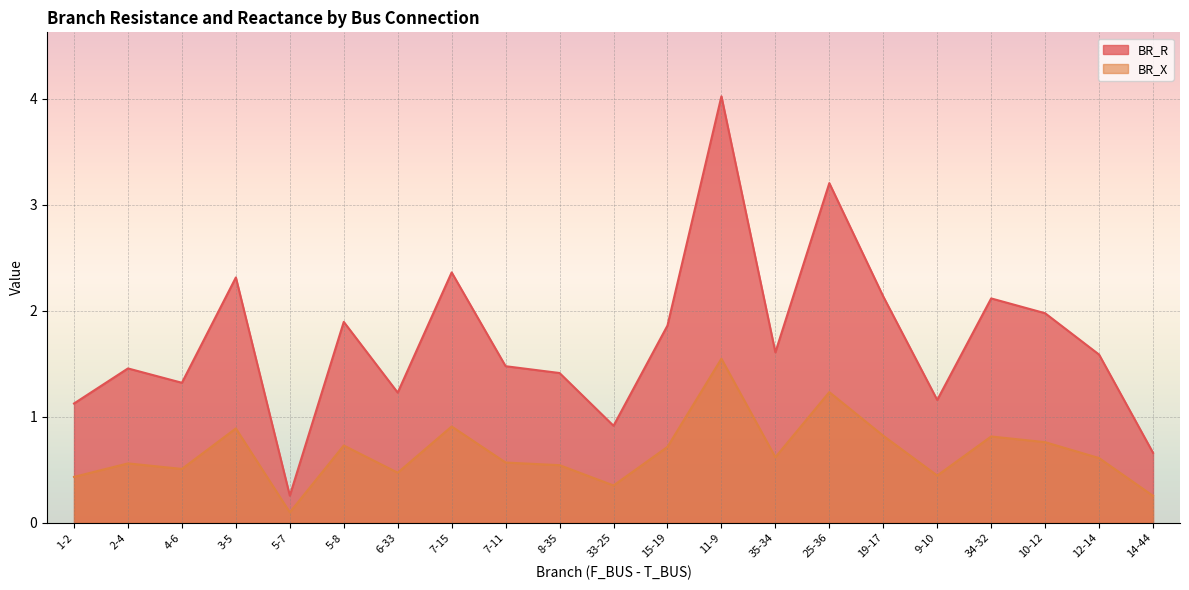

How many data points in BR_R are less than 1?

3